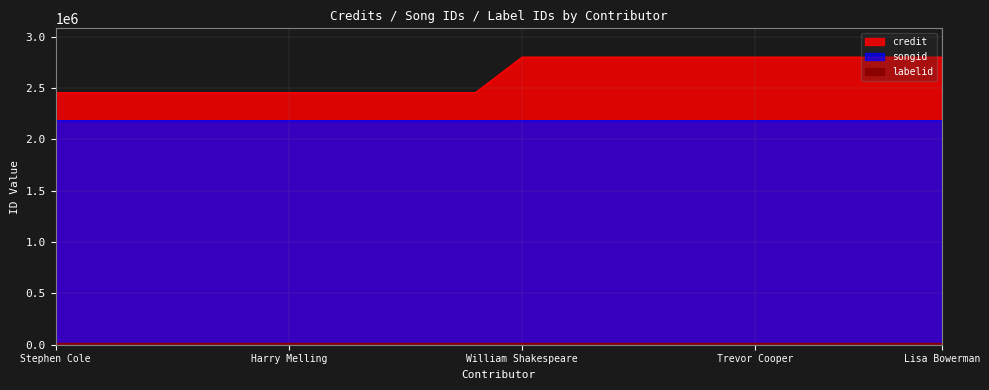

At which label is credit closest to 2626797?

Stephen Cole